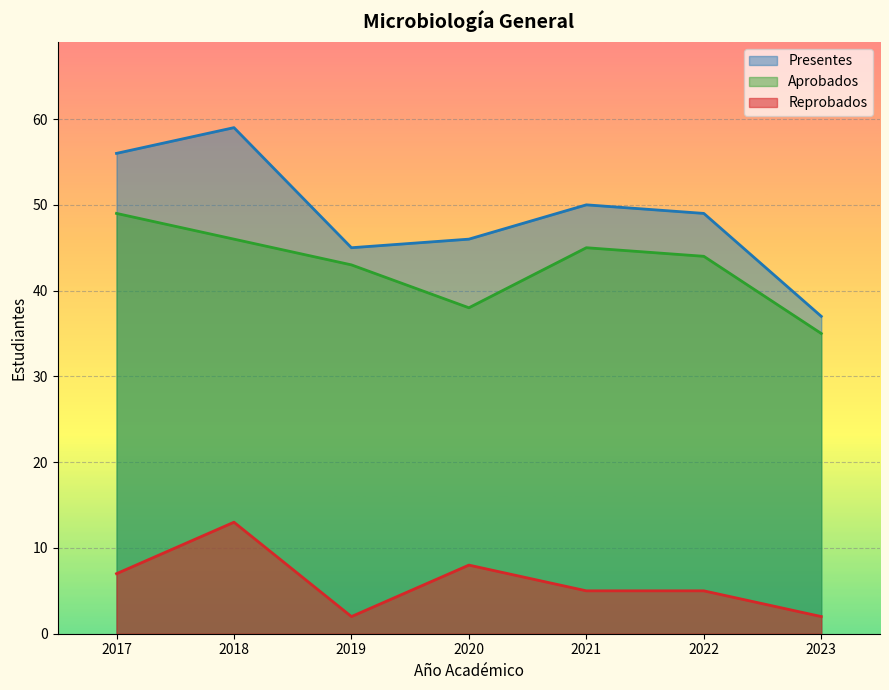

How many values in the Reprobados series are below 5?

2